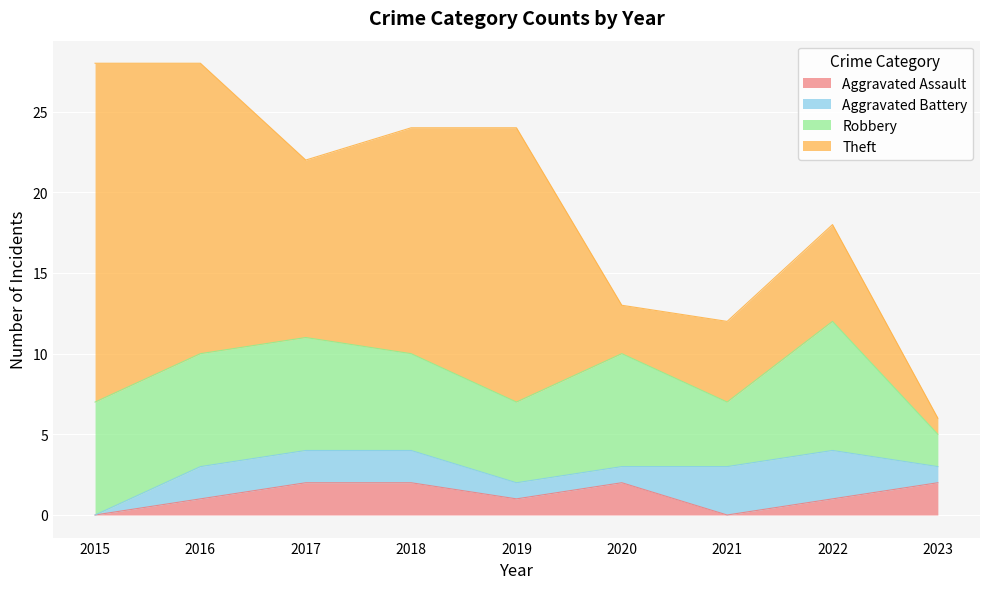

Is the value of Aggravated Assault at 2018 greater than the value of Robbery at 2023?

No